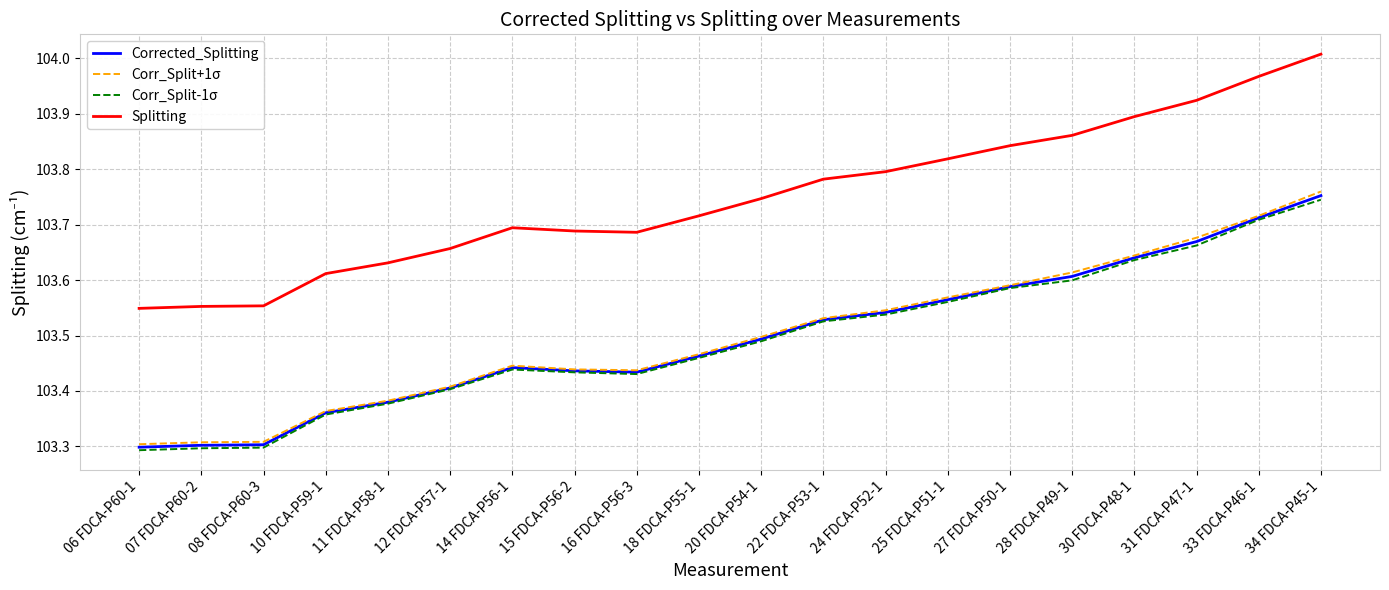

What is the difference between the Corrected_Splitting values at 06 FDCA-P60-1 and 18 FDCA-P55-1?

0.2